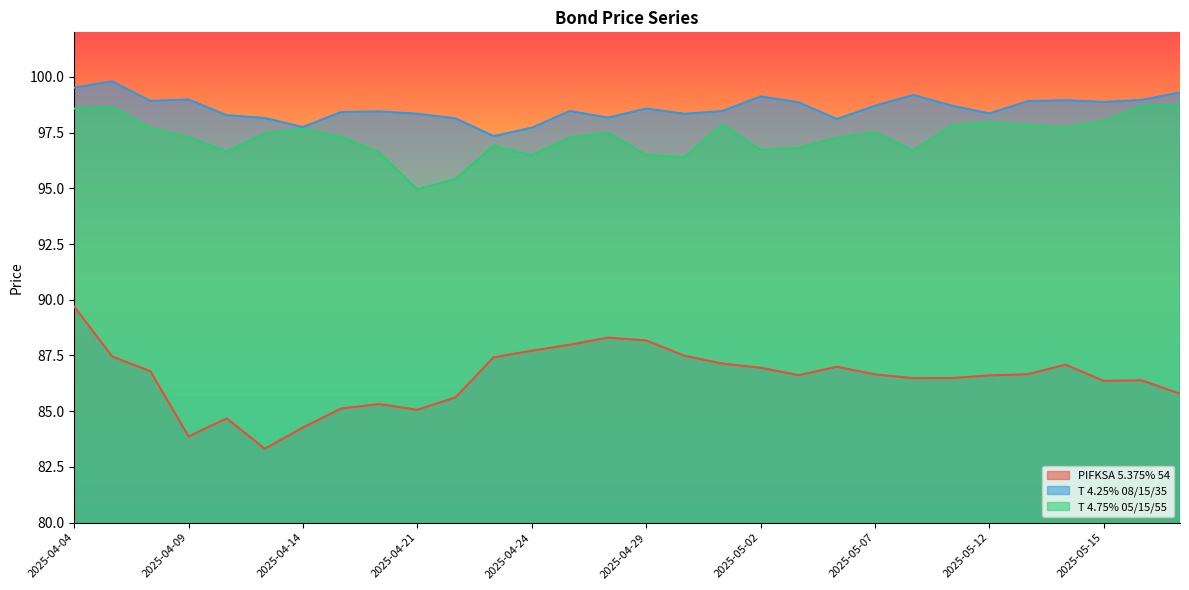

Reading left to right, extract all data points from this chart.

PIFKSA 5.375% 54: 89.7	87.5	86.8	83.9	84.7	83.3	84.3	85.1	85.3	85.1	85.6	87.4	87.7	88.0	88.3	88.2	87.5	87.1	87.0	86.6	87.0	86.7	86.5	86.5	86.6	86.7	87.1	86.4	86.4	85.8
T 4.25% 08/15/35: 99.5	99.8	98.9	99.0	98.3	98.2	97.8	98.4	98.5	98.3	98.1	97.3	97.7	98.5	98.2	98.6	98.3	98.5	99.1	98.9	98.1	98.7	99.2	98.7	98.4	98.9	99.0	98.9	99.0	99.3
T 4.75% 05/15/55: 98.6	98.7	97.7	97.3	96.7	97.5	97.7	97.3	96.6	95.0	95.4	96.9	96.5	97.3	97.5	96.5	96.4	97.9	96.7	96.8	97.3	97.5	96.7	97.8	98.0	97.8	97.7	98.0	98.7	98.8